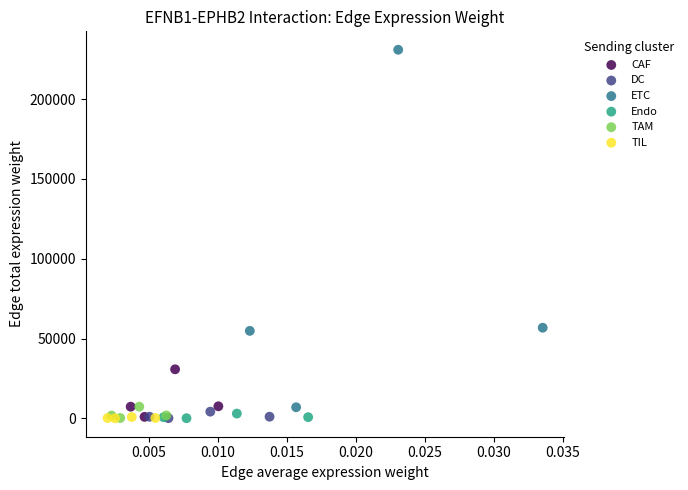

Which series has the widest spread of Y values?

ETC